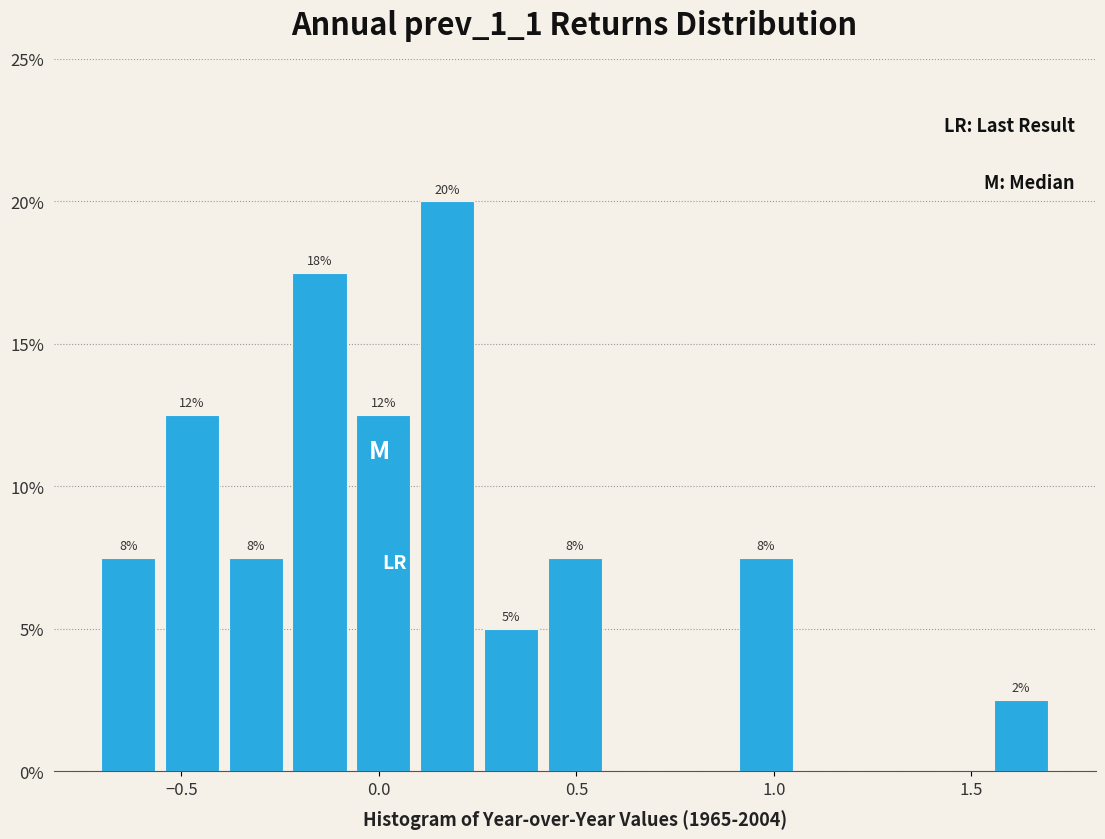

Read against the x-axis, roughly where is the centre of the tallest bar?

0.15